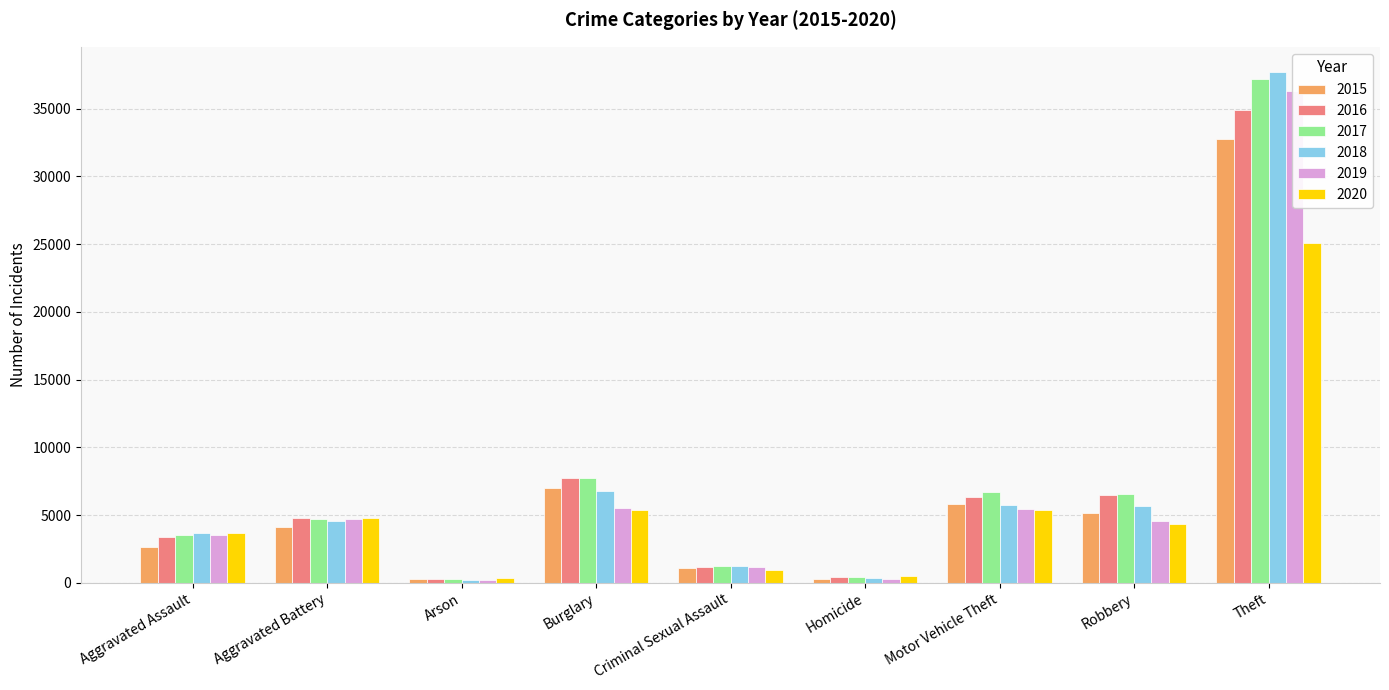

True or false: 2020 has a value of 3655 at Aggravated Assault.

True